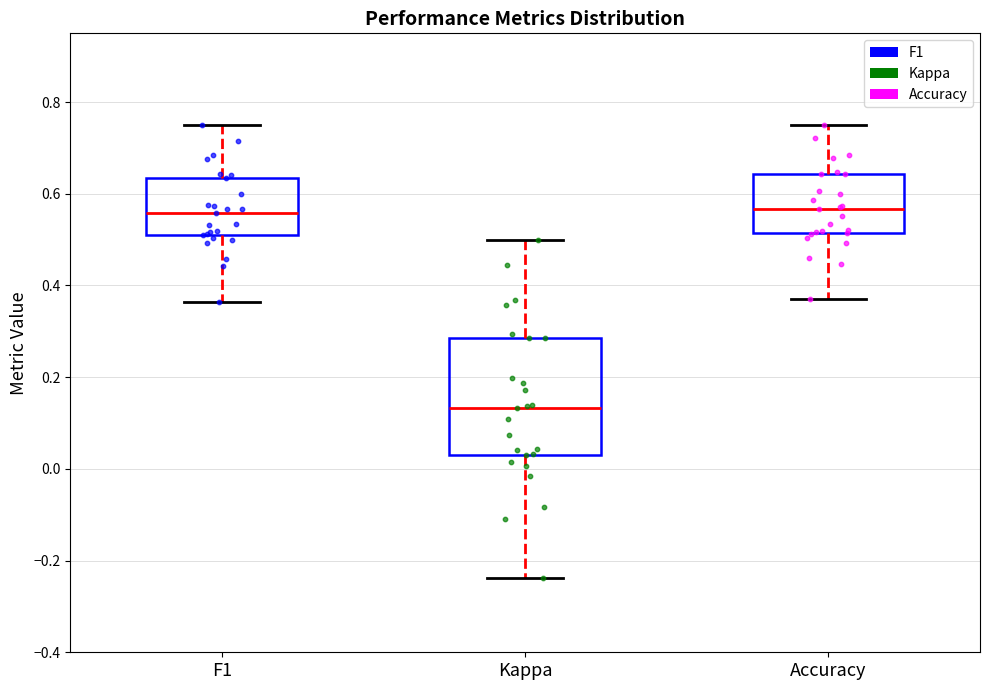

Which box's median line is the lowest?

Kappa